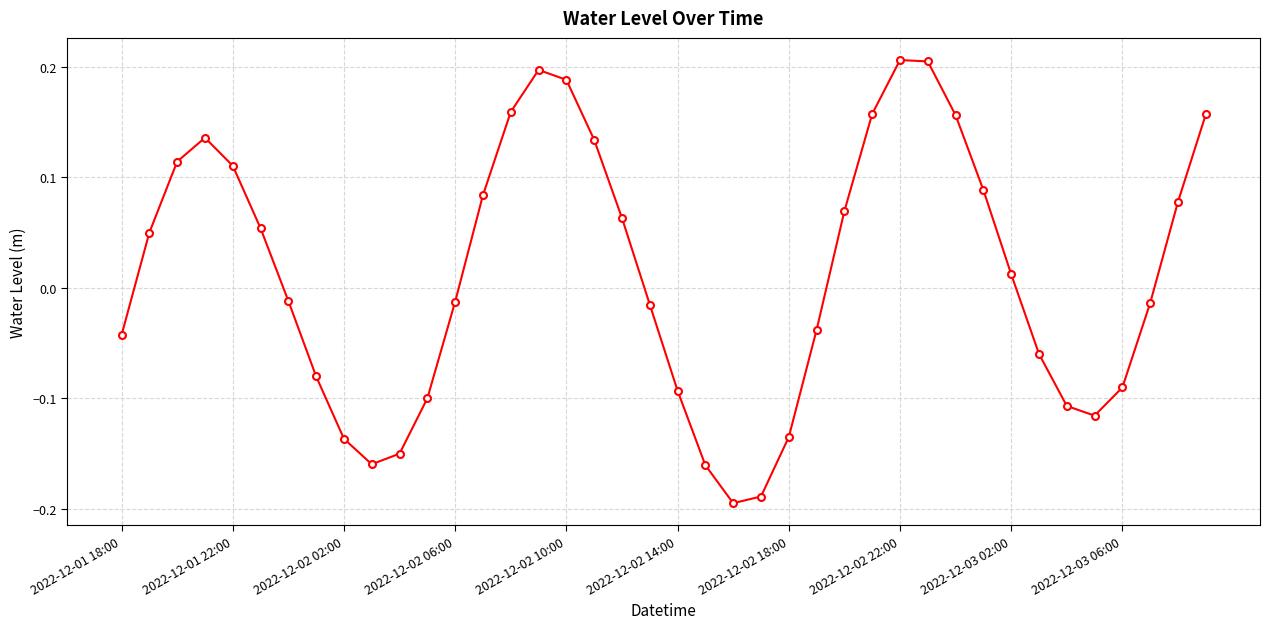

Does the chart display data point markers on the line(s)?

Yes